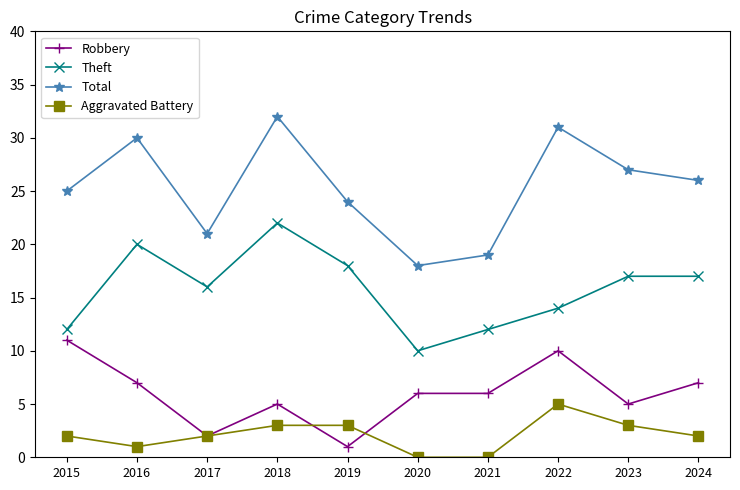

Reading left to right, list all the values displayed in this chart.

Robbery: 2015=11	2016=7	2017=2	2018=5	2019=1	2020=6	2021=6	2022=10	2023=5	2024=7
Theft: 2015=12	2016=20	2017=16	2018=22	2019=18	2020=10	2021=12	2022=14	2023=17	2024=17
Total: 2015=25	2016=30	2017=21	2018=32	2019=24	2020=18	2021=19	2022=31	2023=27	2024=26
Aggravated Battery: 2015=2	2016=1	2017=2	2018=3	2019=3	2020=0	2021=0	2022=5	2023=3	2024=2